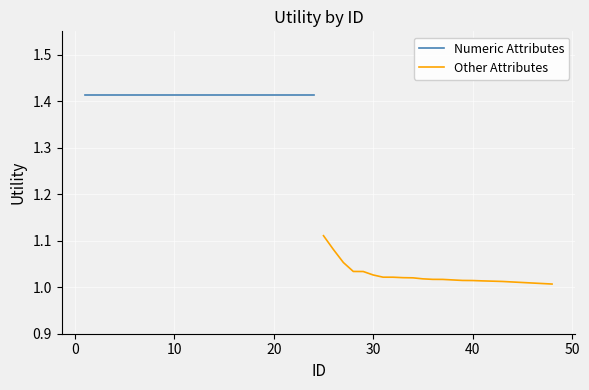

What is the smallest value displayed?

1.0